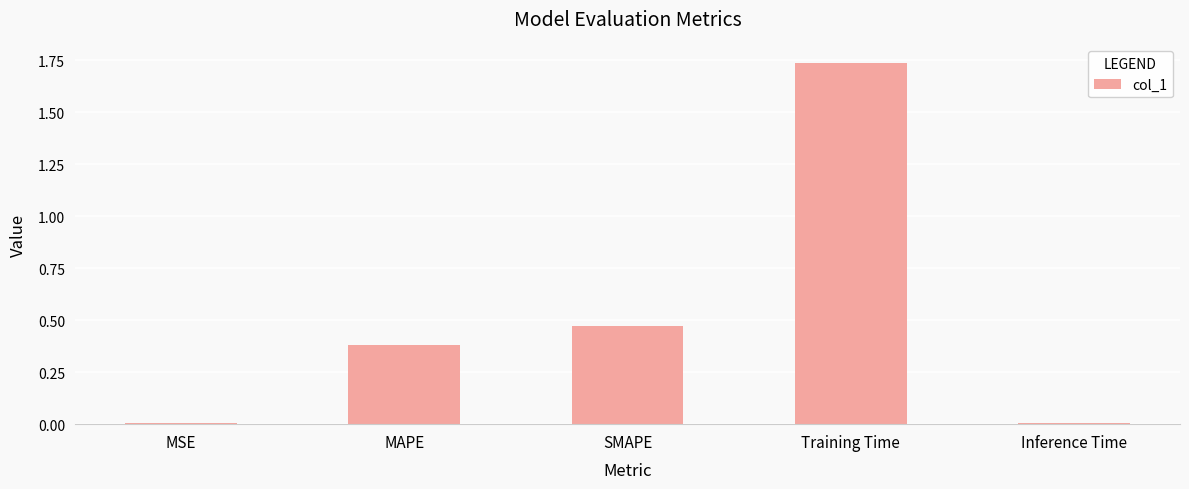

What is the difference between the values at MAPE and Inference Time?

0.4